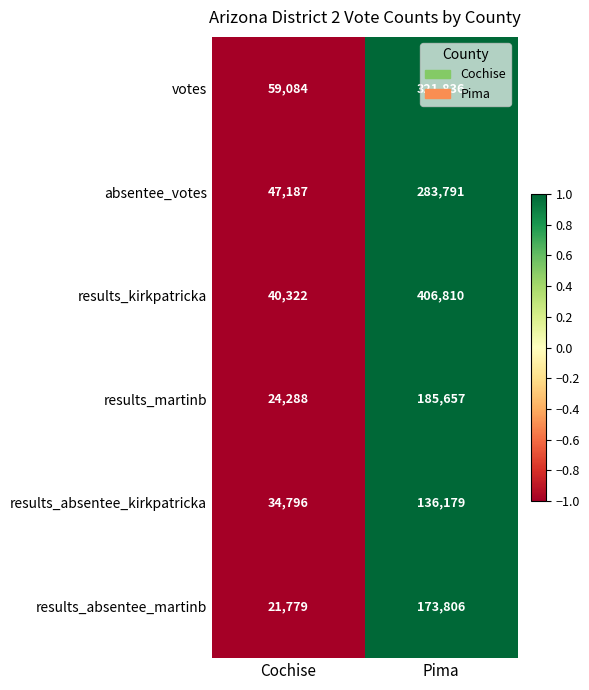

At which label is results_absentee_kirkpatricka closest to 85487?

Cochise